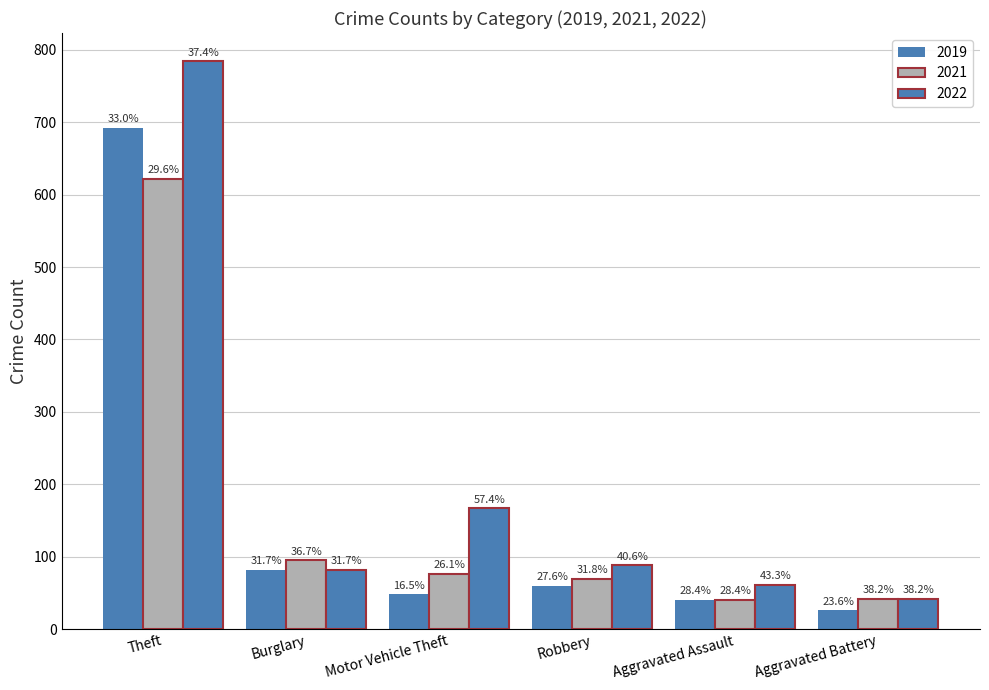

Are the bars horizontal?

No